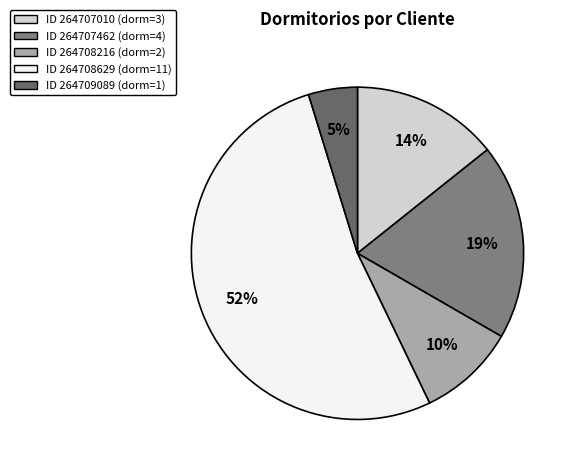

Which slice represents more than half of the pie?

264708629